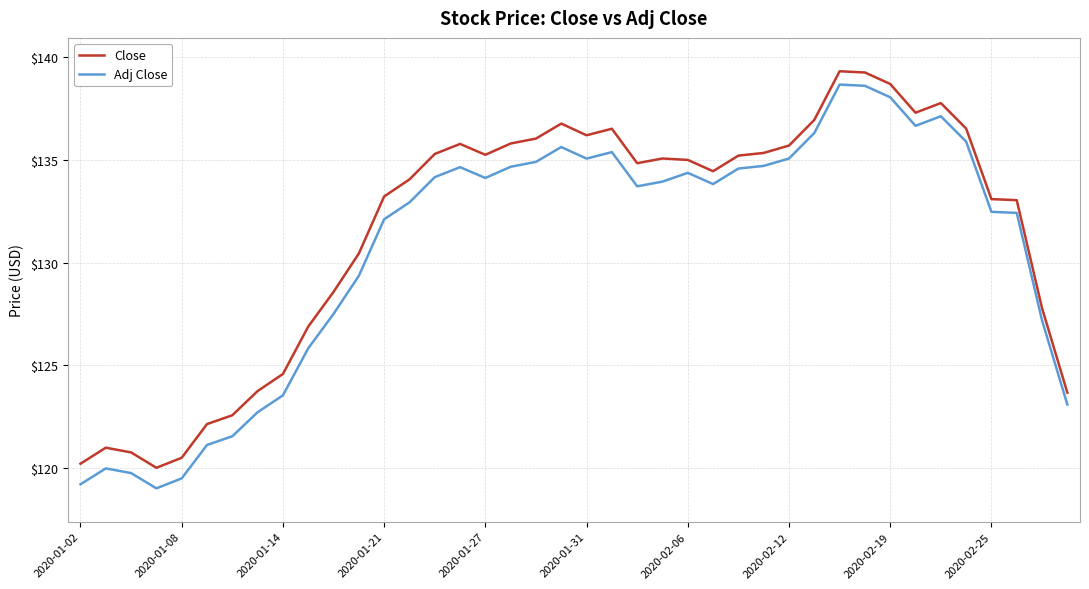

What is the average value of the Adj Close series?

130.7